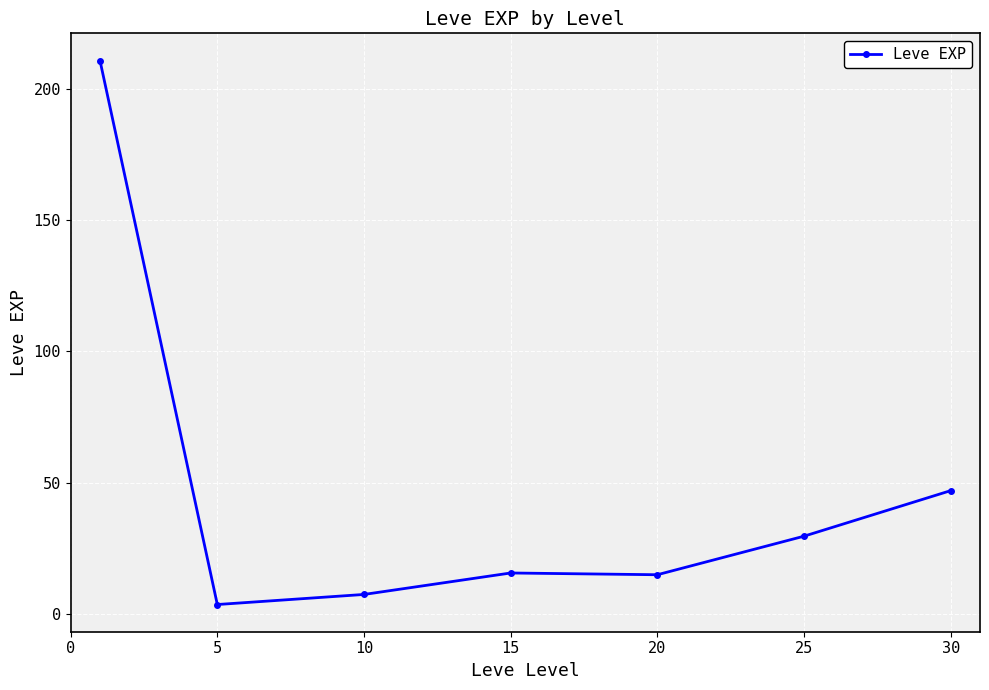

What is the greatest value displayed?

210.7